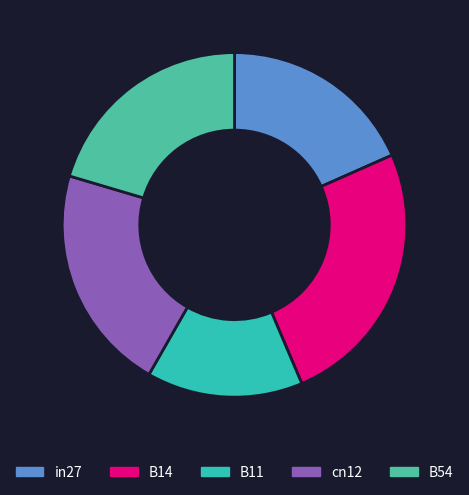

Is there a majority slice in this chart?

No